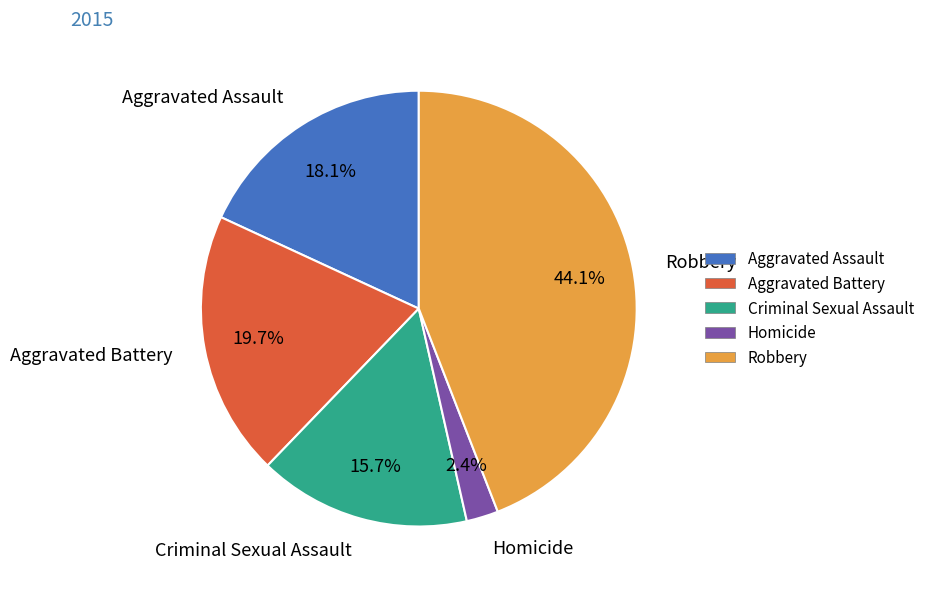

How many segments does this pie chart have?

5